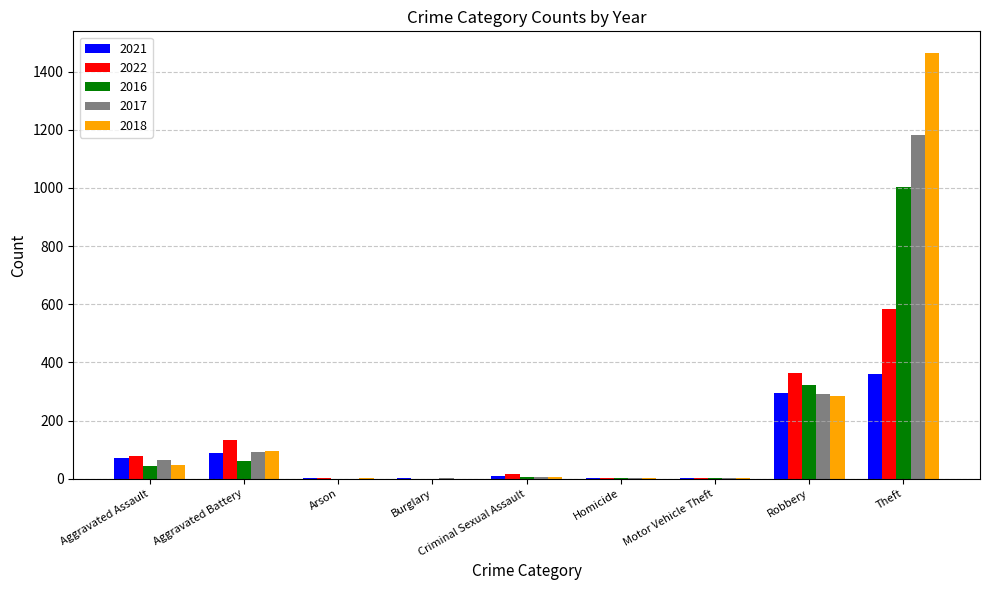

What are all the series names shown in the legend?

2021, 2022, 2016, 2017, 2018